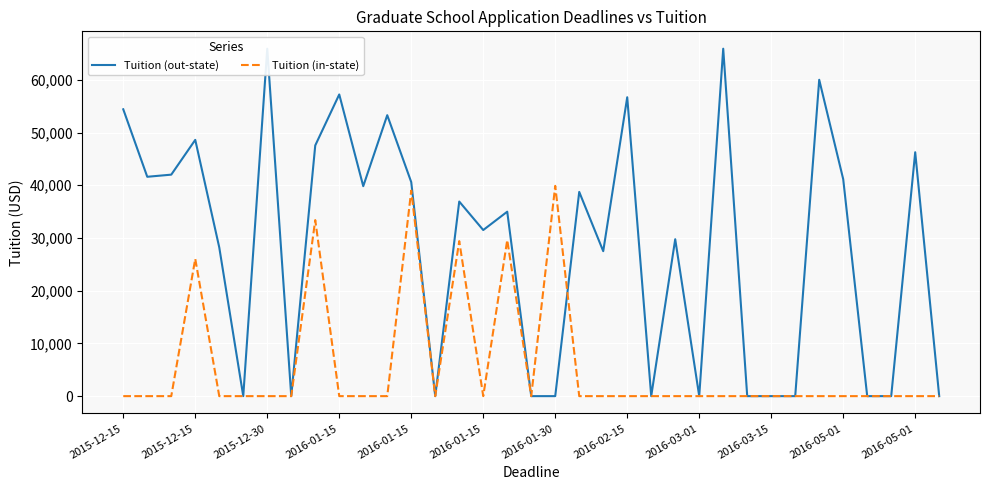

What value does the Tuition (in-state) series have at 2015-12-15?

26044